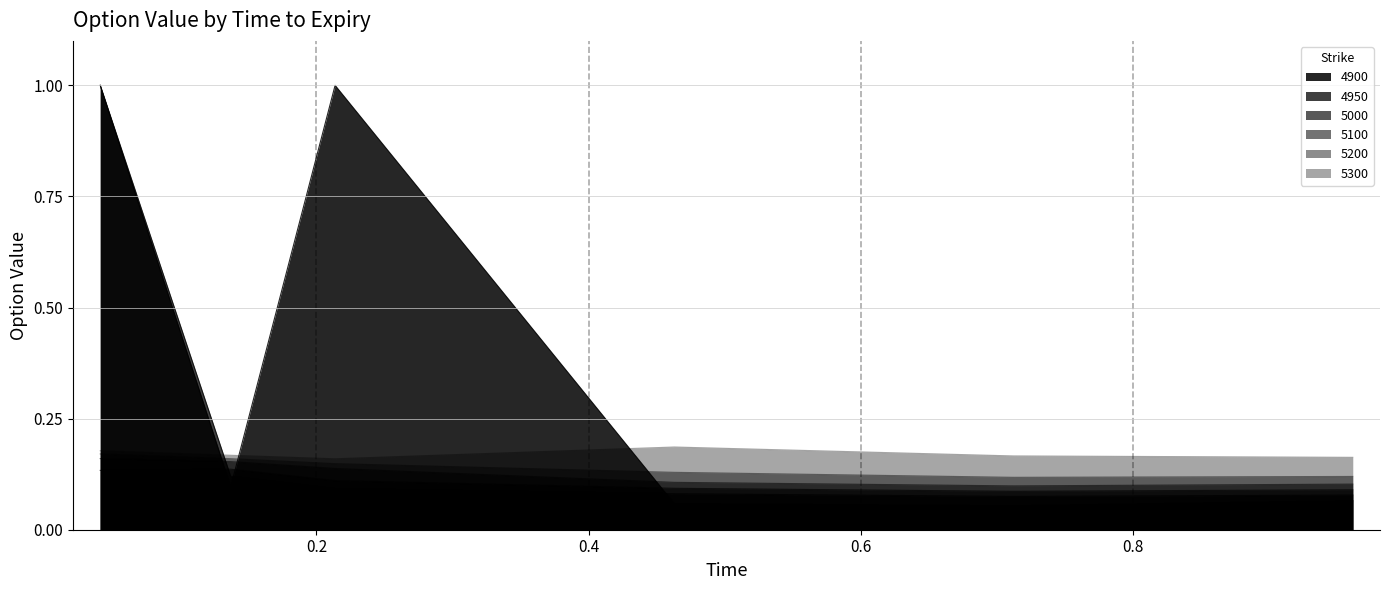

Which series has the widest spread of values?

4900